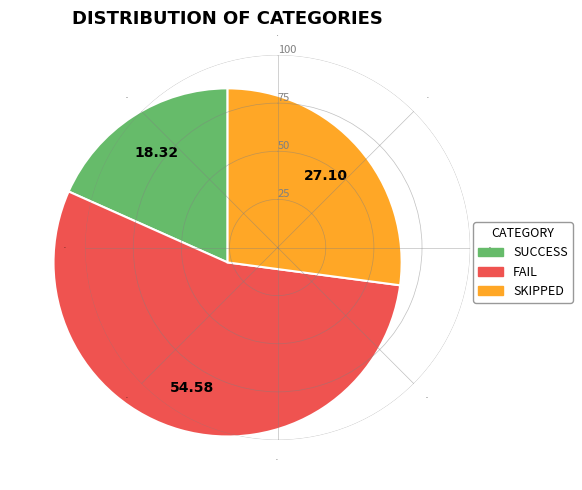

Is SUCCESS the majority of the pie?

No